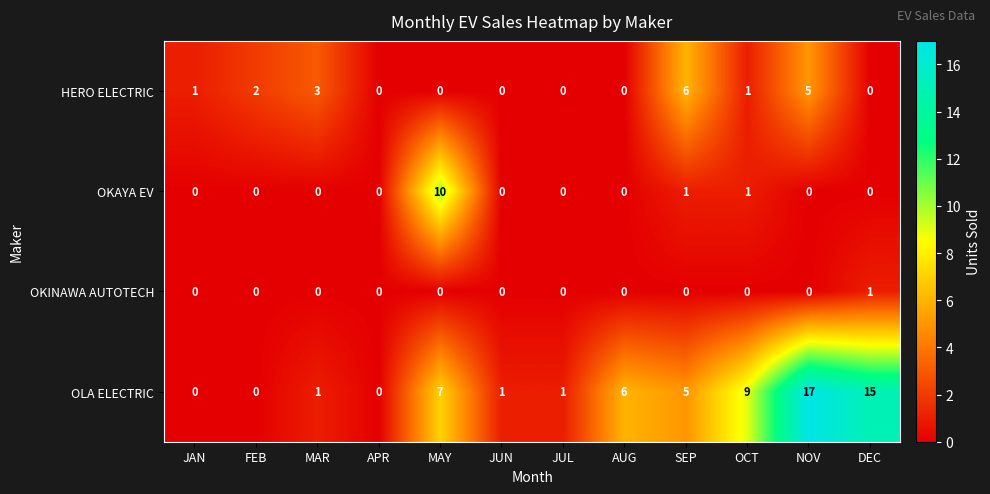

At which category does the chart reach its peak across all series?

NOV